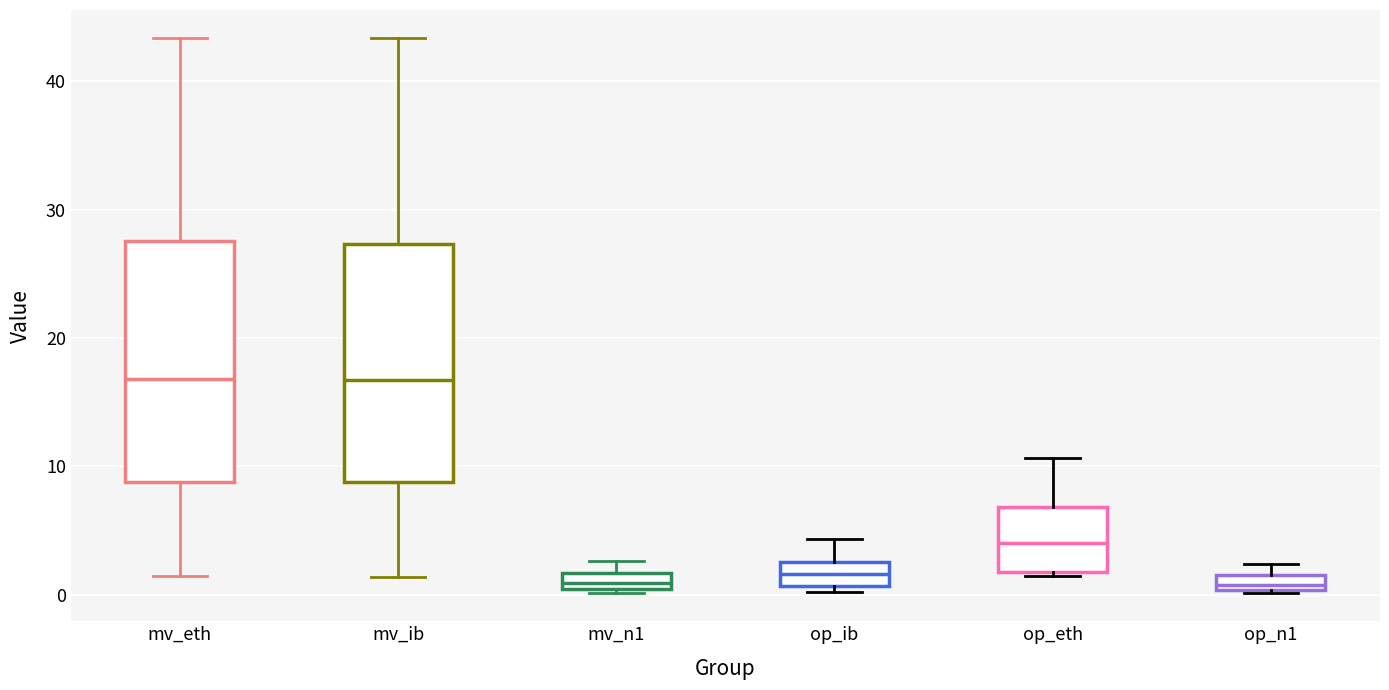

Where is the upper edge of the box for mv_n1 on the y-axis? The values are not printed on the chart, so give them approximately, as read against the axis.

2